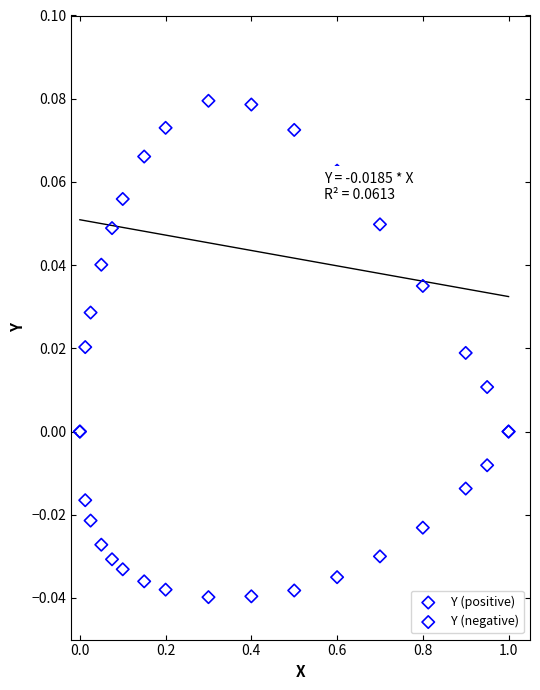

Which series reaches the minimum Y coordinate?

Y (negative)